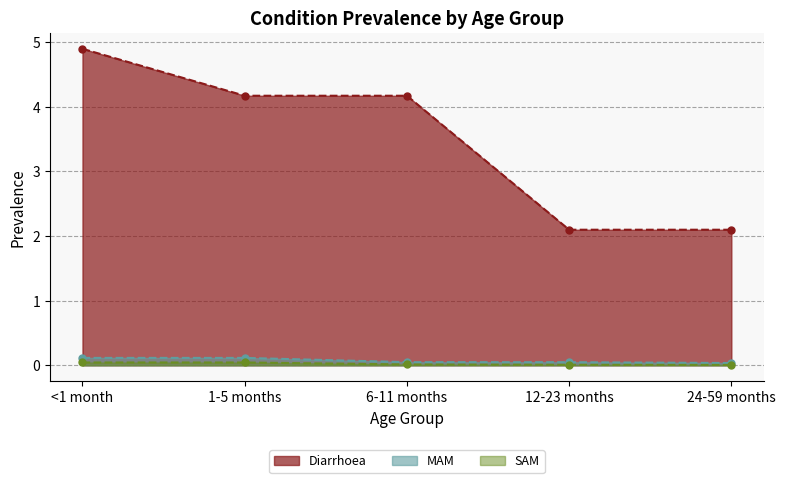

Reading left to right, transcribe all the data shown in this chart.

Diarrhoea: 4.9	4.2	4.2	2.1	2.1
MAM: 0.1	0.1	0.0	0.0	0.0
SAM: 0.0	0.0	0.0	0.0	0.0